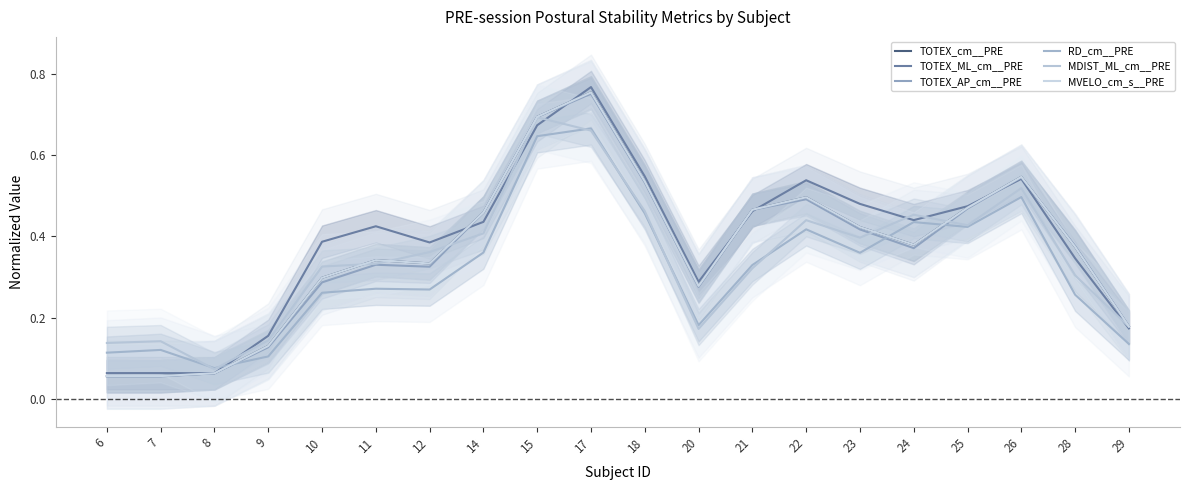

At which category is the sum across all series the highest?

17